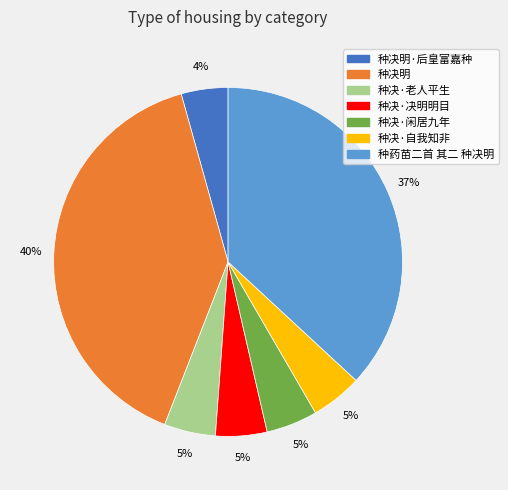

To the nearest percent, what is the average slice percentage?

14%